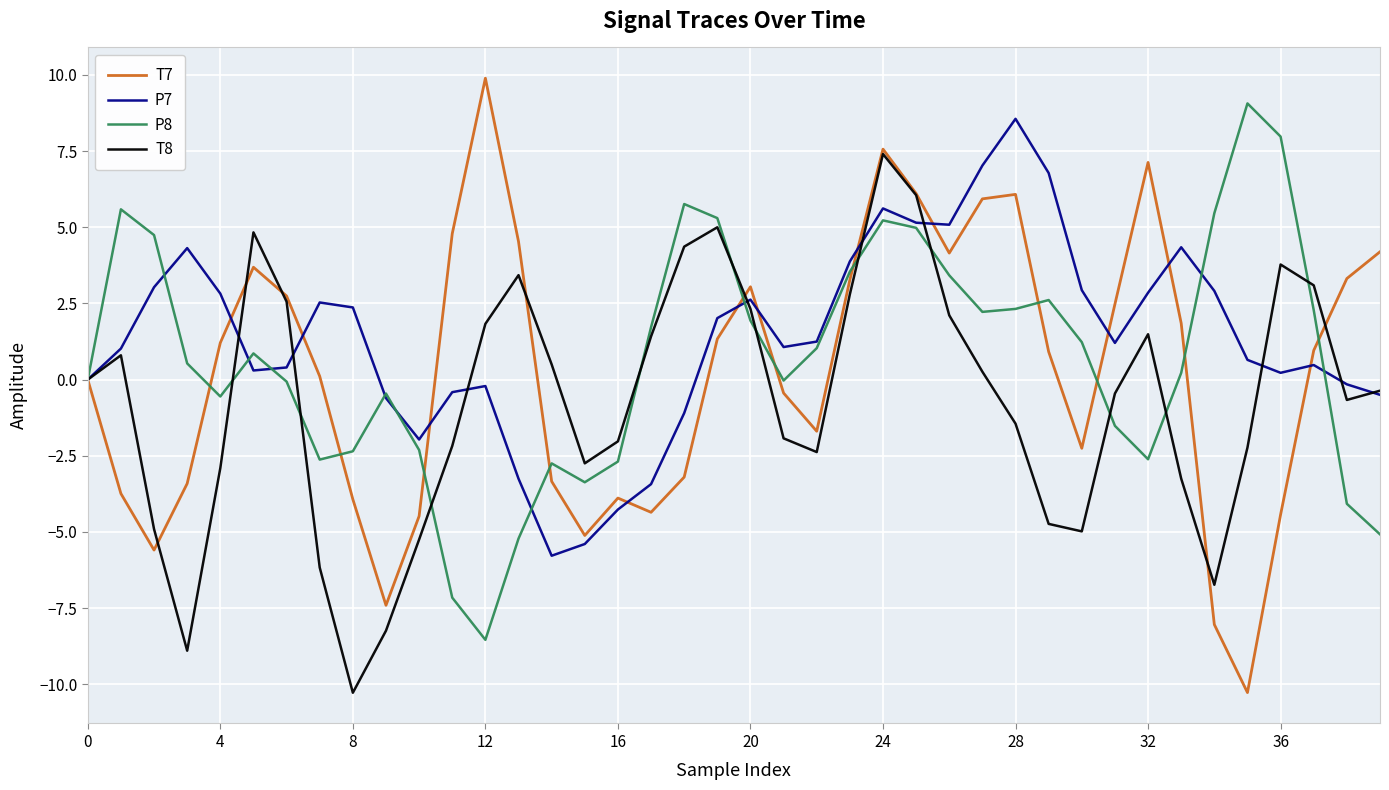

True or false: T8 and T7 cross at least once.

True